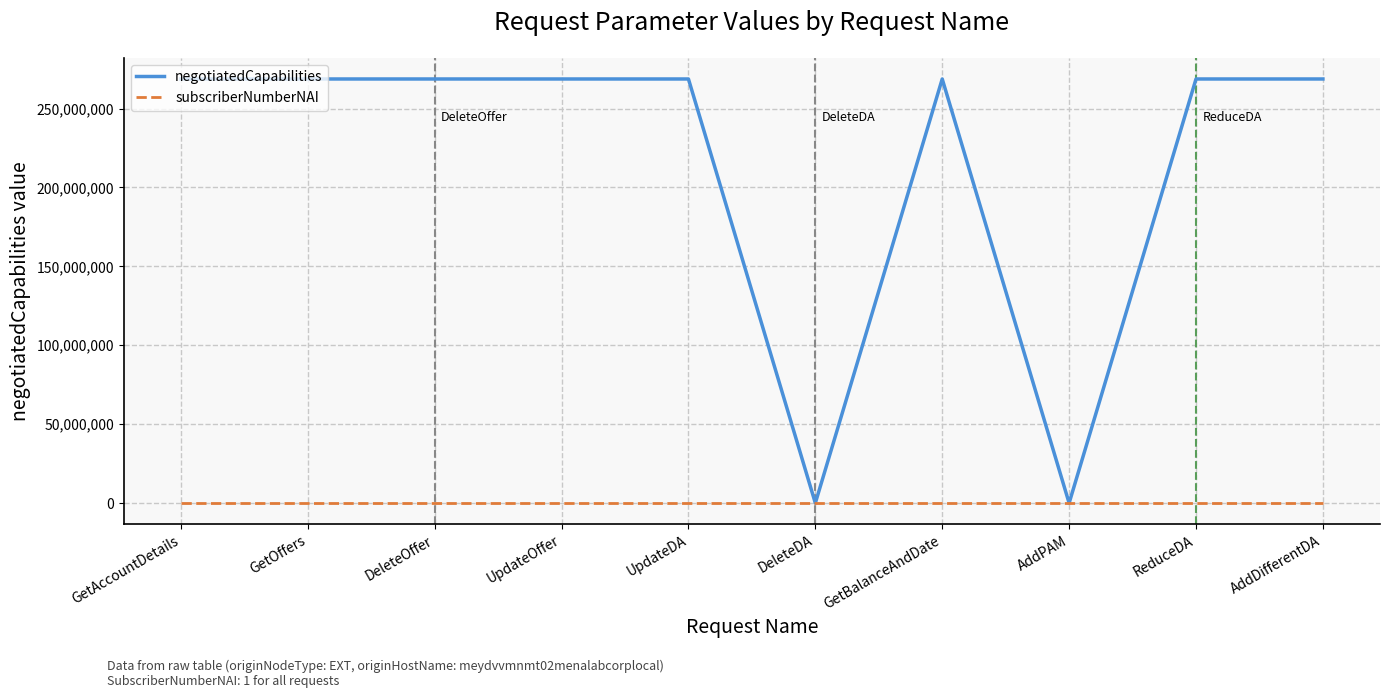

Is the value of negotiatedCapabilities at AddDifferentDA greater than the value of subscriberNumberNAI at GetOffers?

Yes